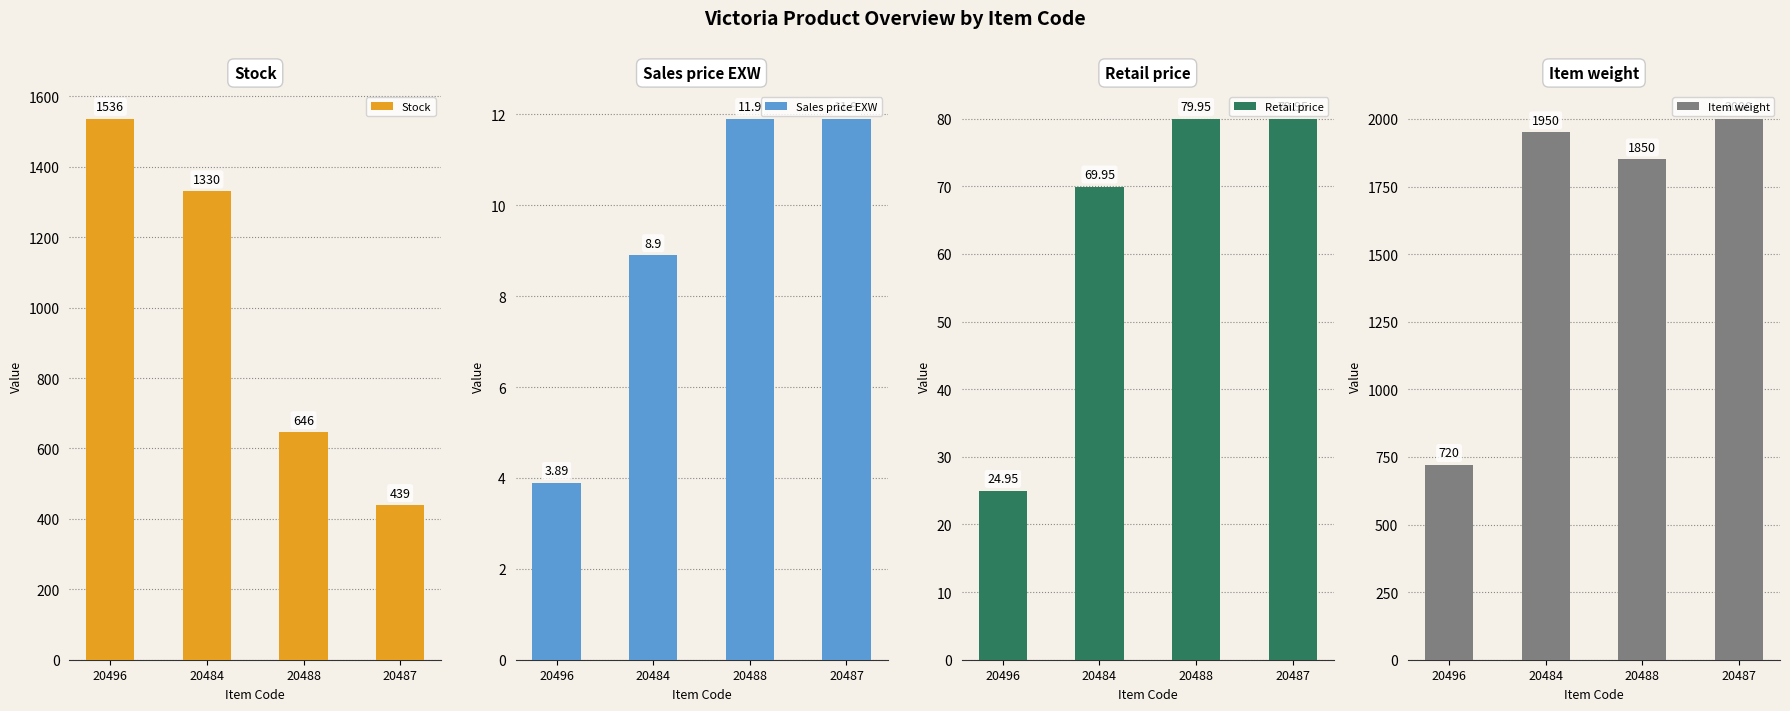

True or false: Sales price EXW has a value of 11.7 at 20484.

False